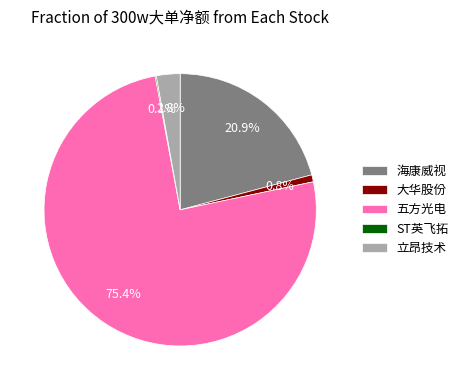

Which category has the biggest portion of the pie?

五方光电